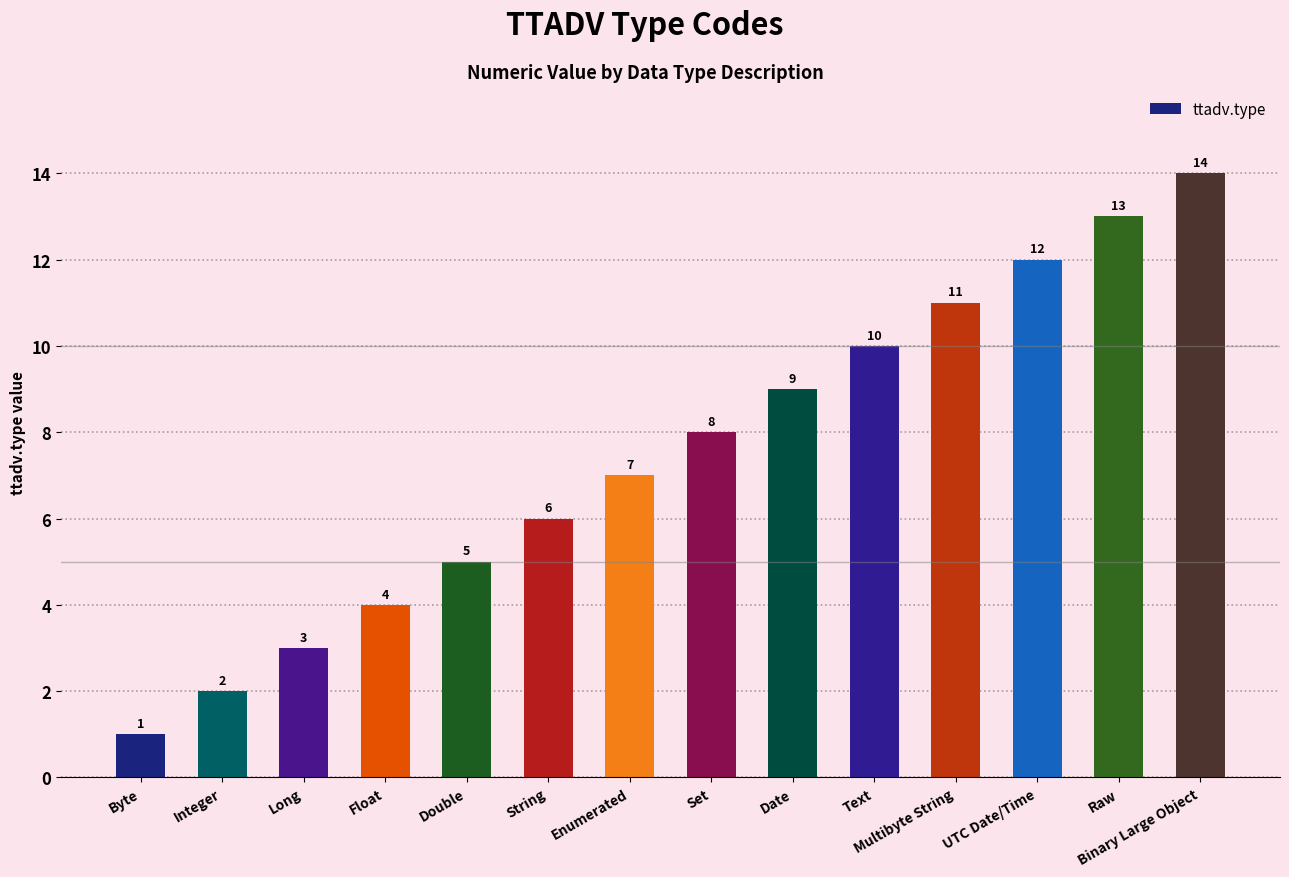

Reading right to left, extract all data points from this chart.

Binary Large Object=14	Raw=13	UTC Date/Time=12	Multibyte String=11	Text=10	Date=9	Set=8	Enumerated=7	String=6	Double=5	Float=4	Long=3	Integer=2	Byte=1